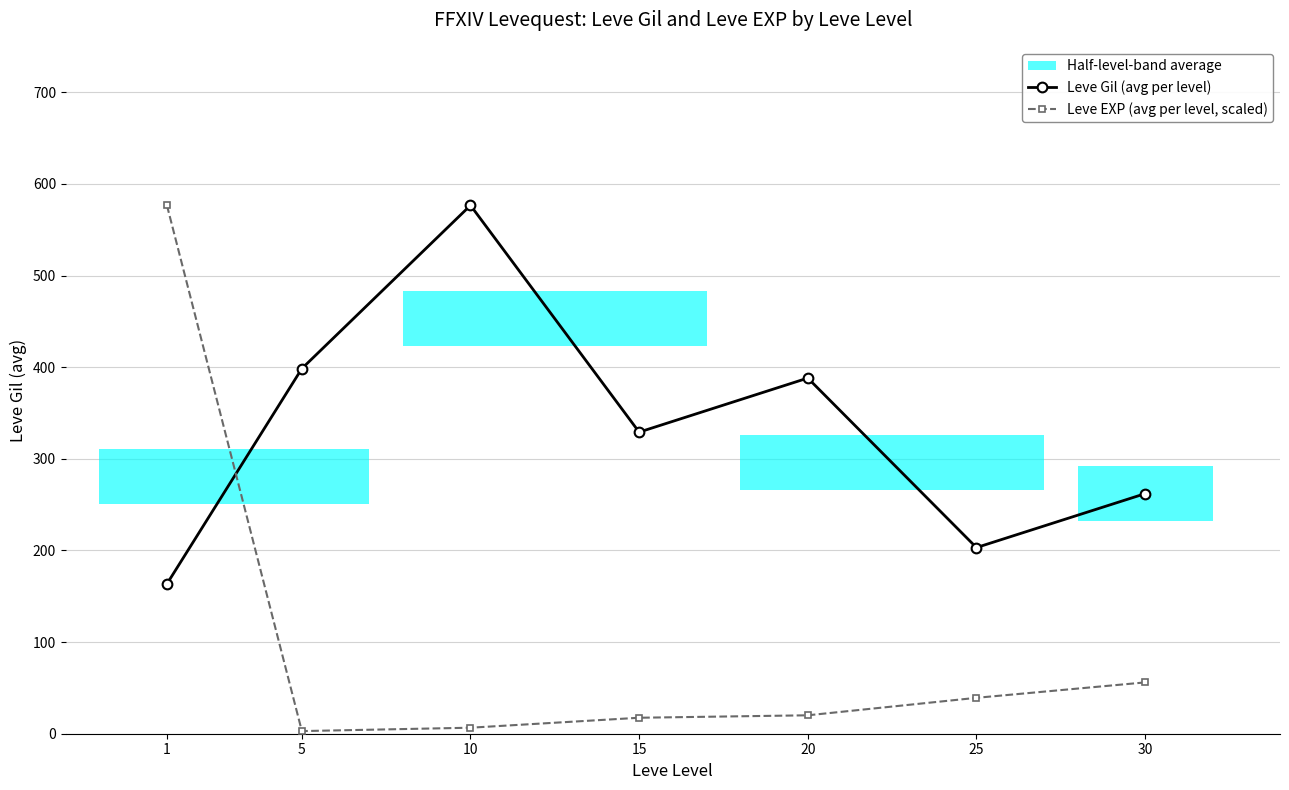

How many times do Leve EXP (avg per level, scaled) and Leve Gil (avg per level) cross each other?

1